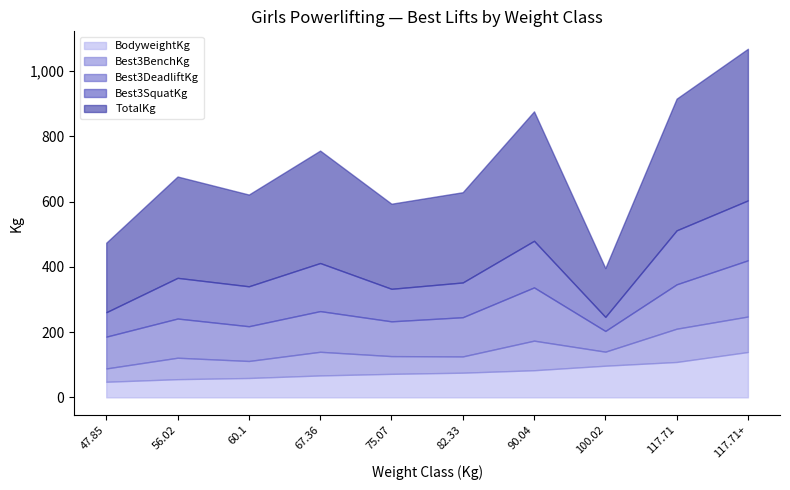

True or false: Best3BenchKg and TotalKg cross at least once.

False